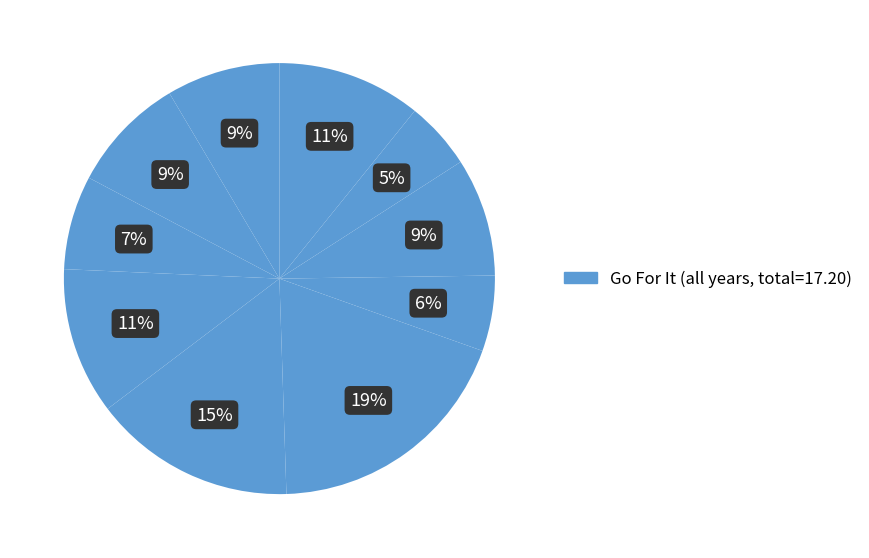

Rank the categories by value from lowest to highest.

y=4, y=8, y=7, y=3, y=10, y=2, y=6, y=9, y=1, y=5